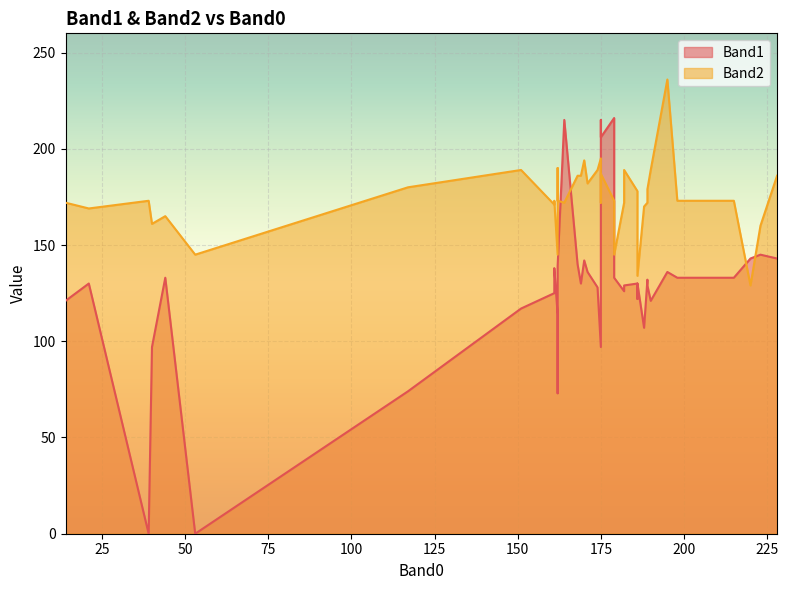

How many values in the Band2 series exceed 173?

18